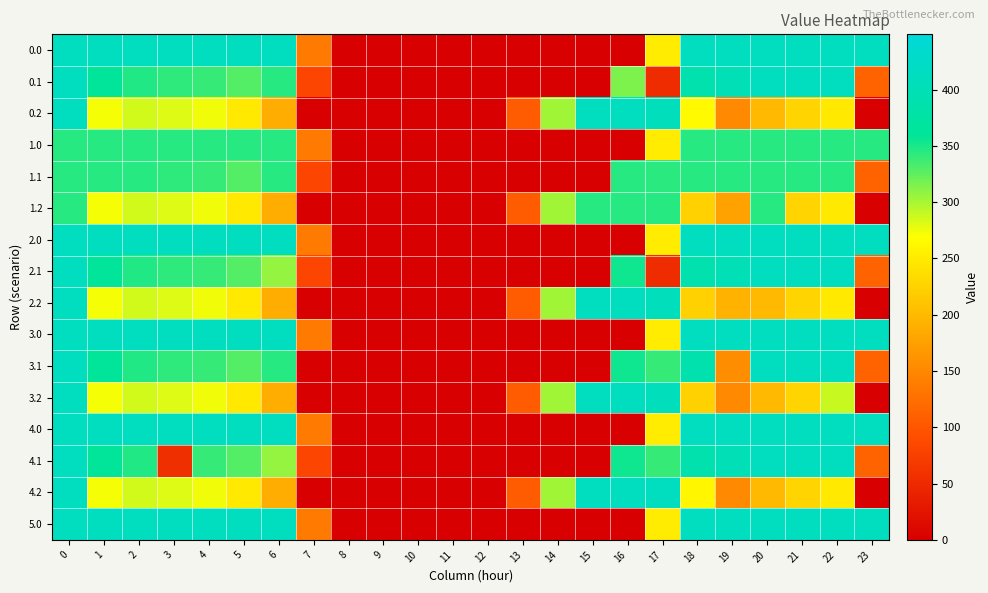

Between 6 and 2, which is larger?

6